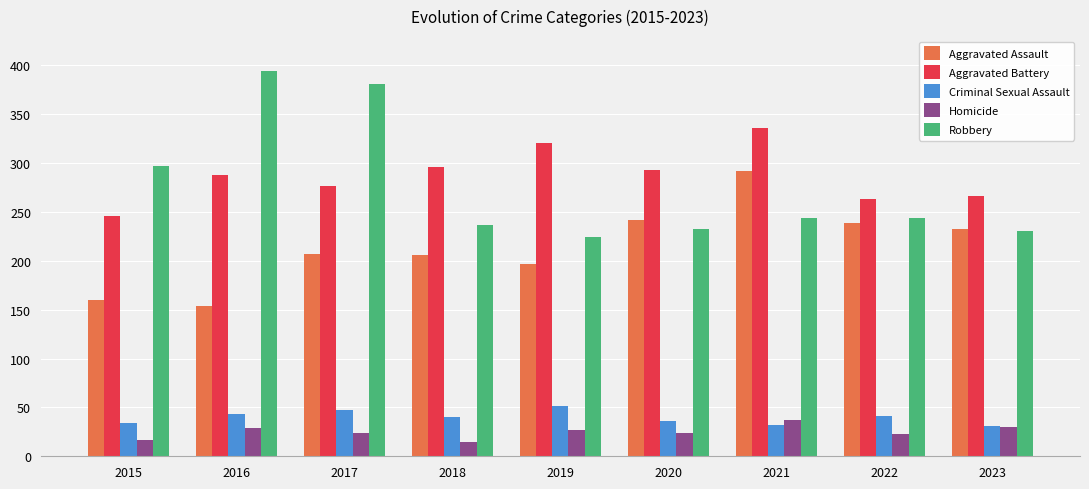

Which series has the largest total across all categories?

Aggravated Battery